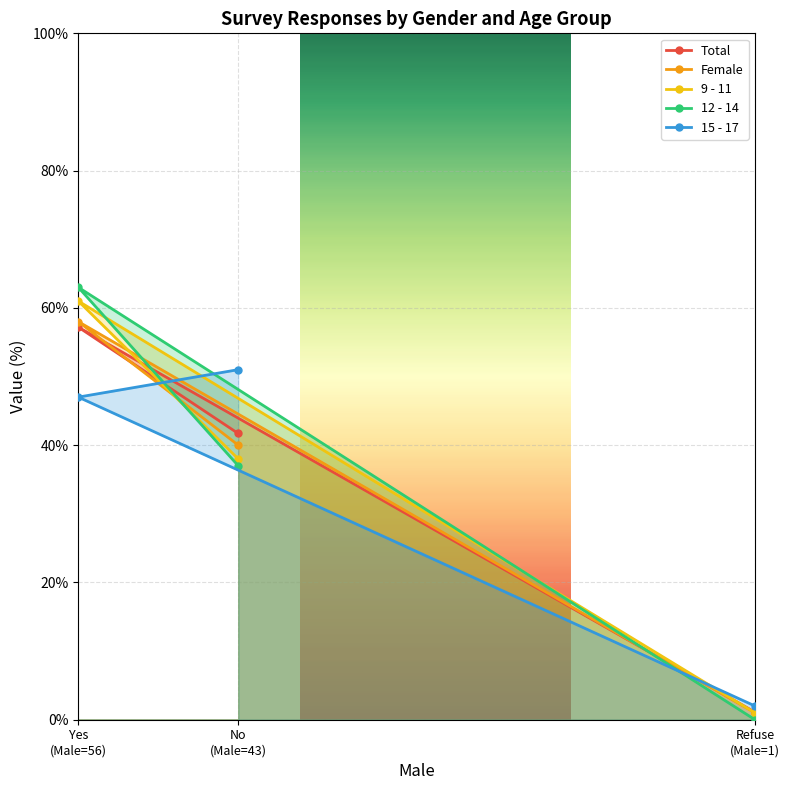

What is the total value across all series at Refuse
(Male=1)?

5.1